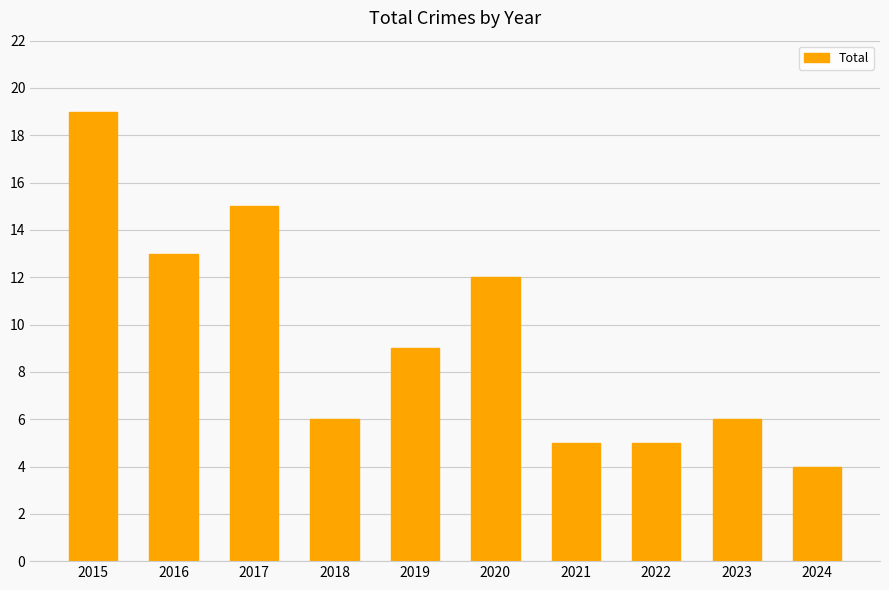

What is the sum of all values?

94